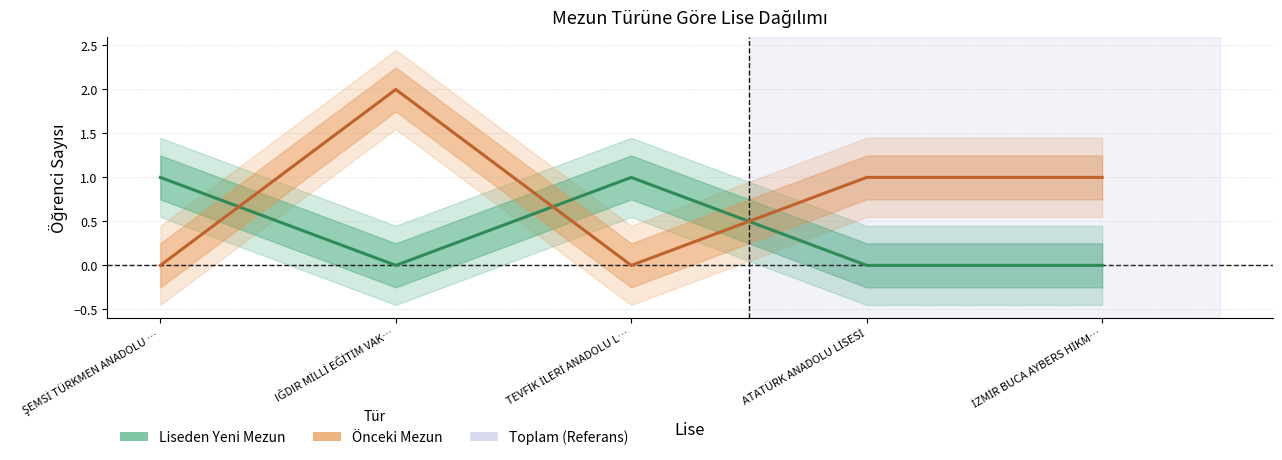

How many positive values does the Liseden Yeni Mezun series have?

2